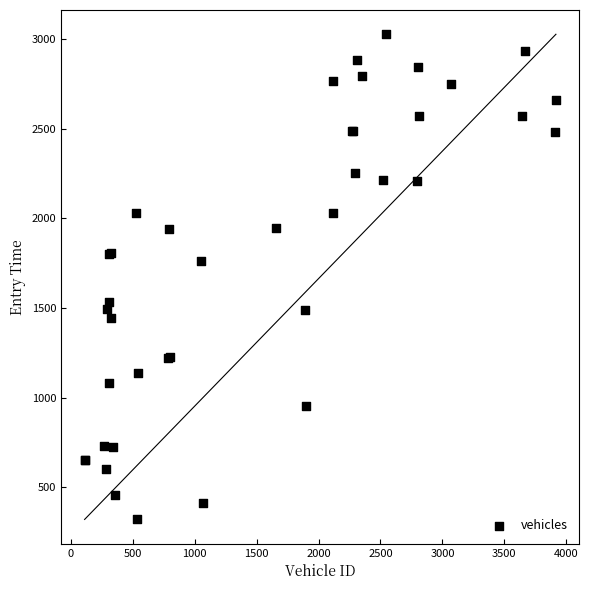

What Y value in the scatter plot is closest to 1674?

1760.0